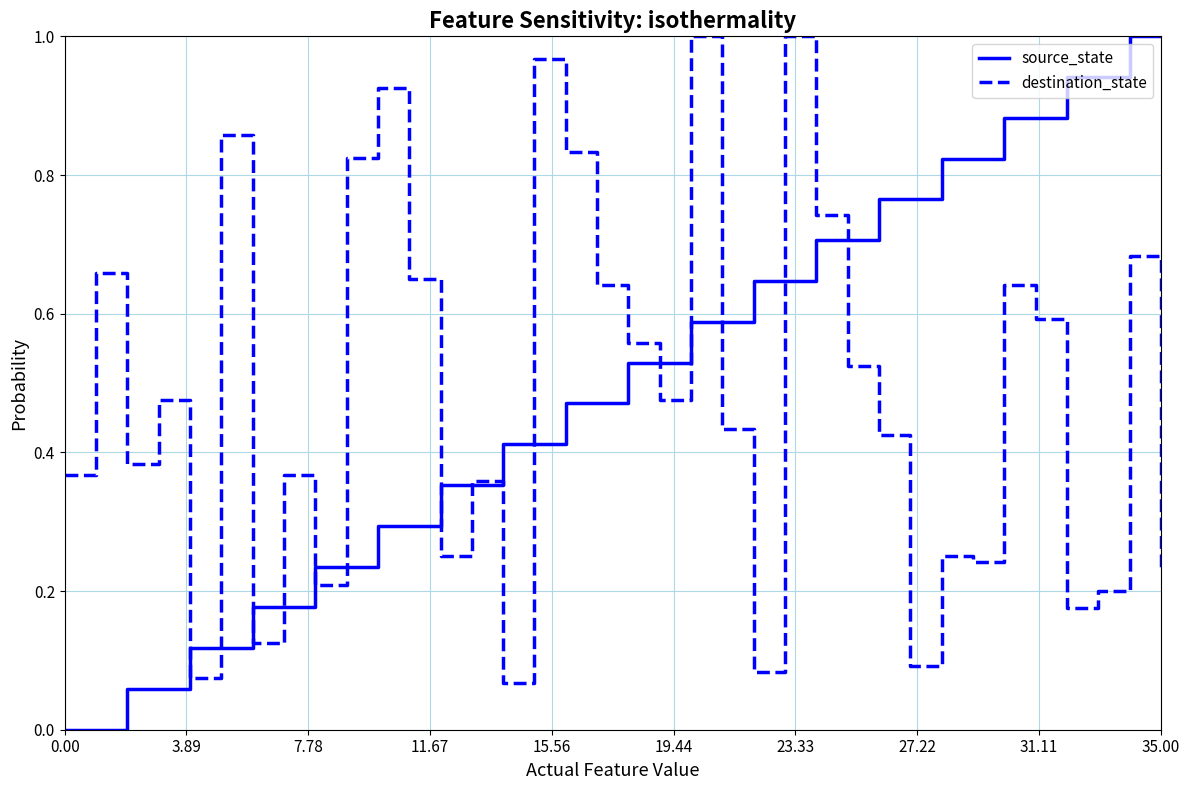

What is the sum of all destination_state values?

17.4